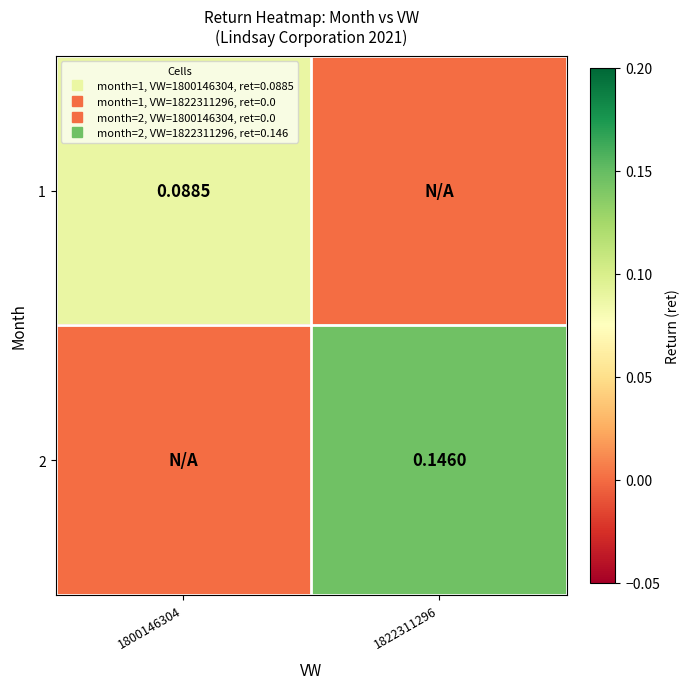

At 1822311296, list the series in order from smallest to largest.

1, 2